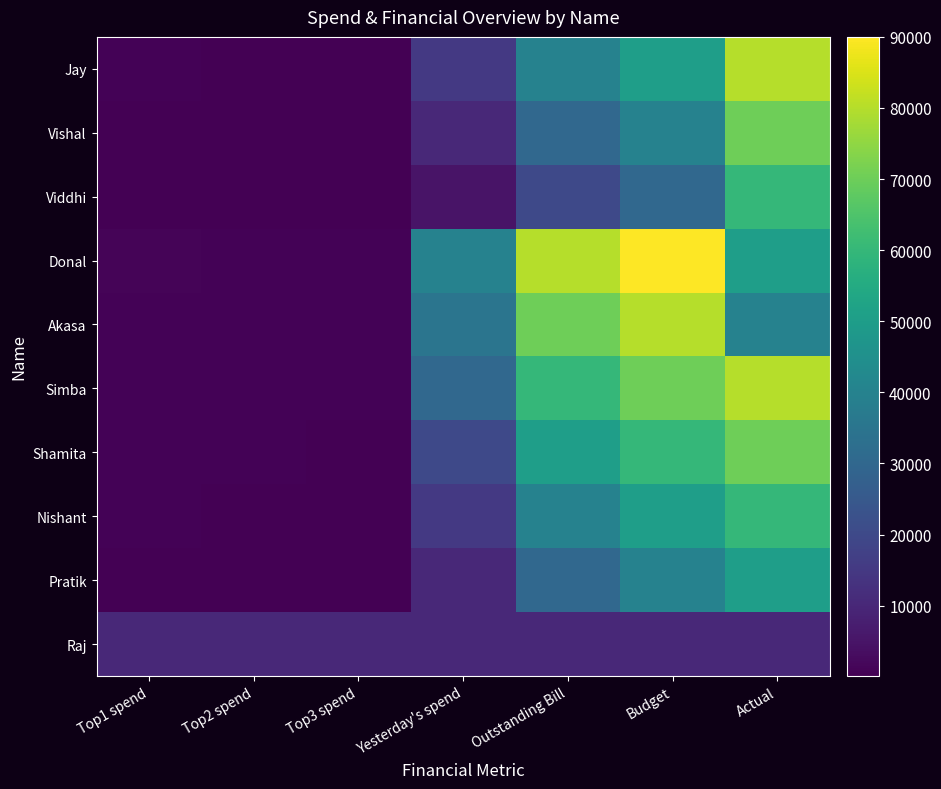

How many categories are shown in the chart?

7